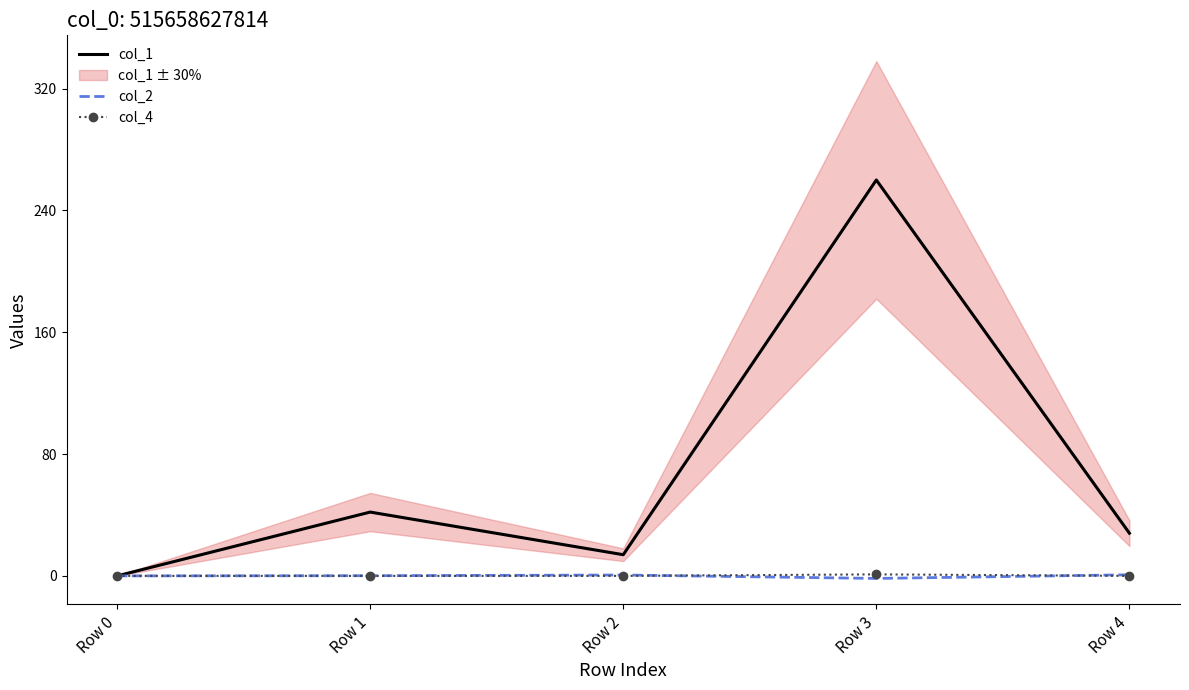

Where is the first local minimum for col_2?

Row 3